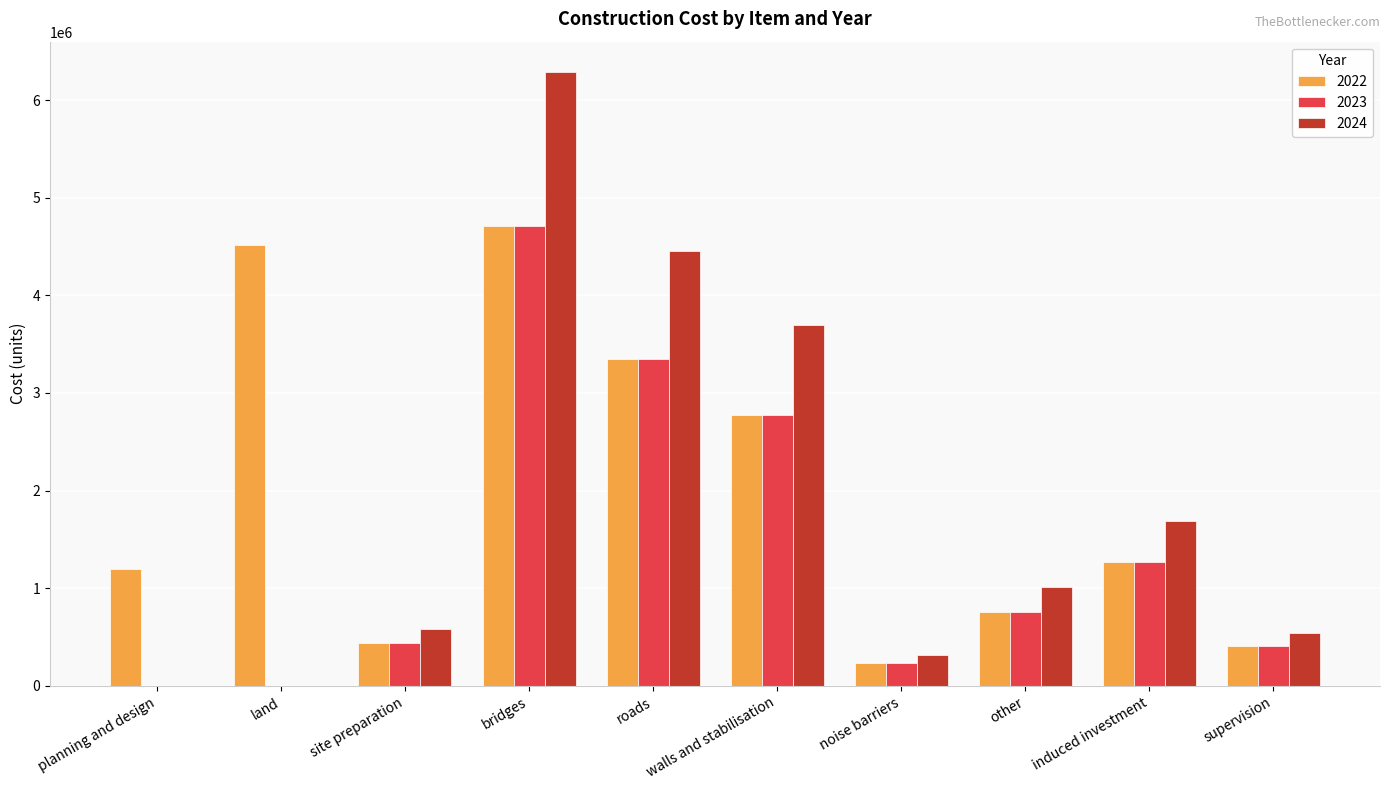

What is the sum of the 2022 values at roads and planning and design?

4543896.0